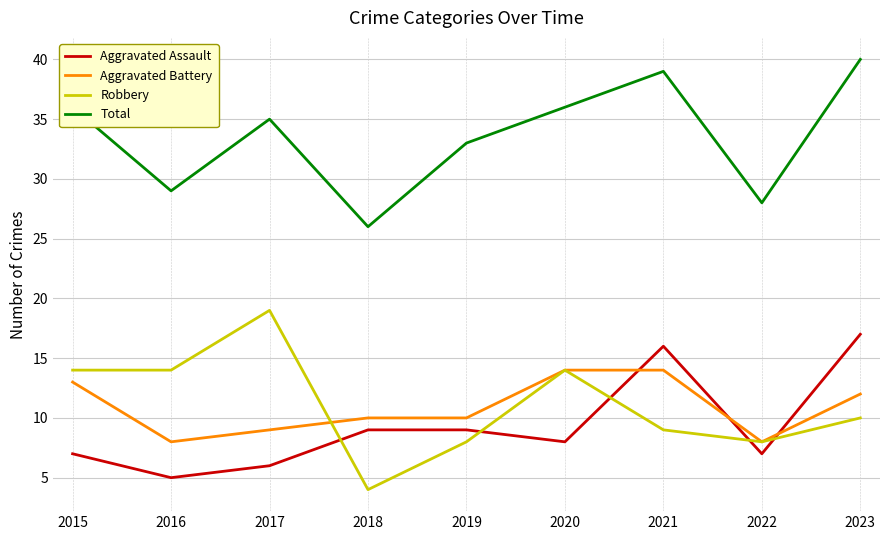

What is the maximum value for Total?

40